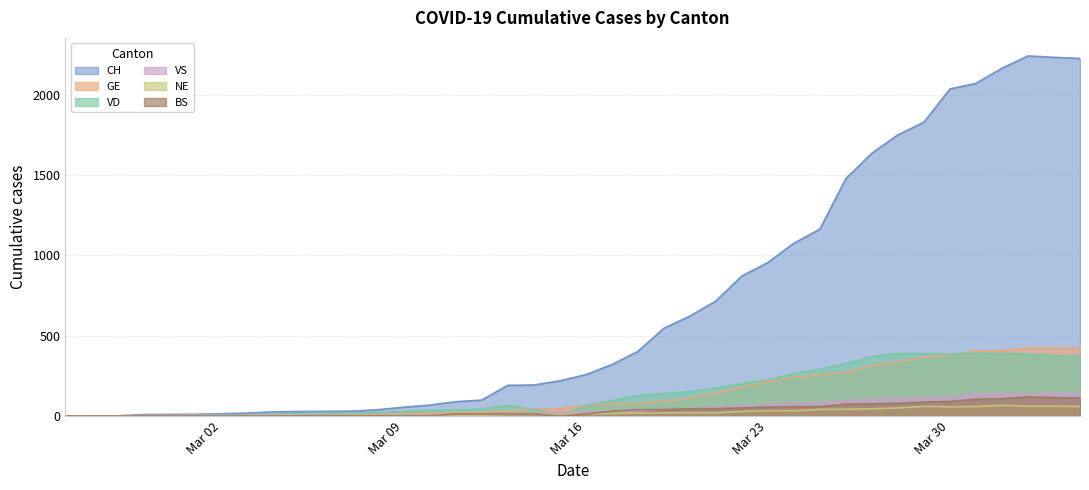

True or false: GE and CH cross at least once.

False